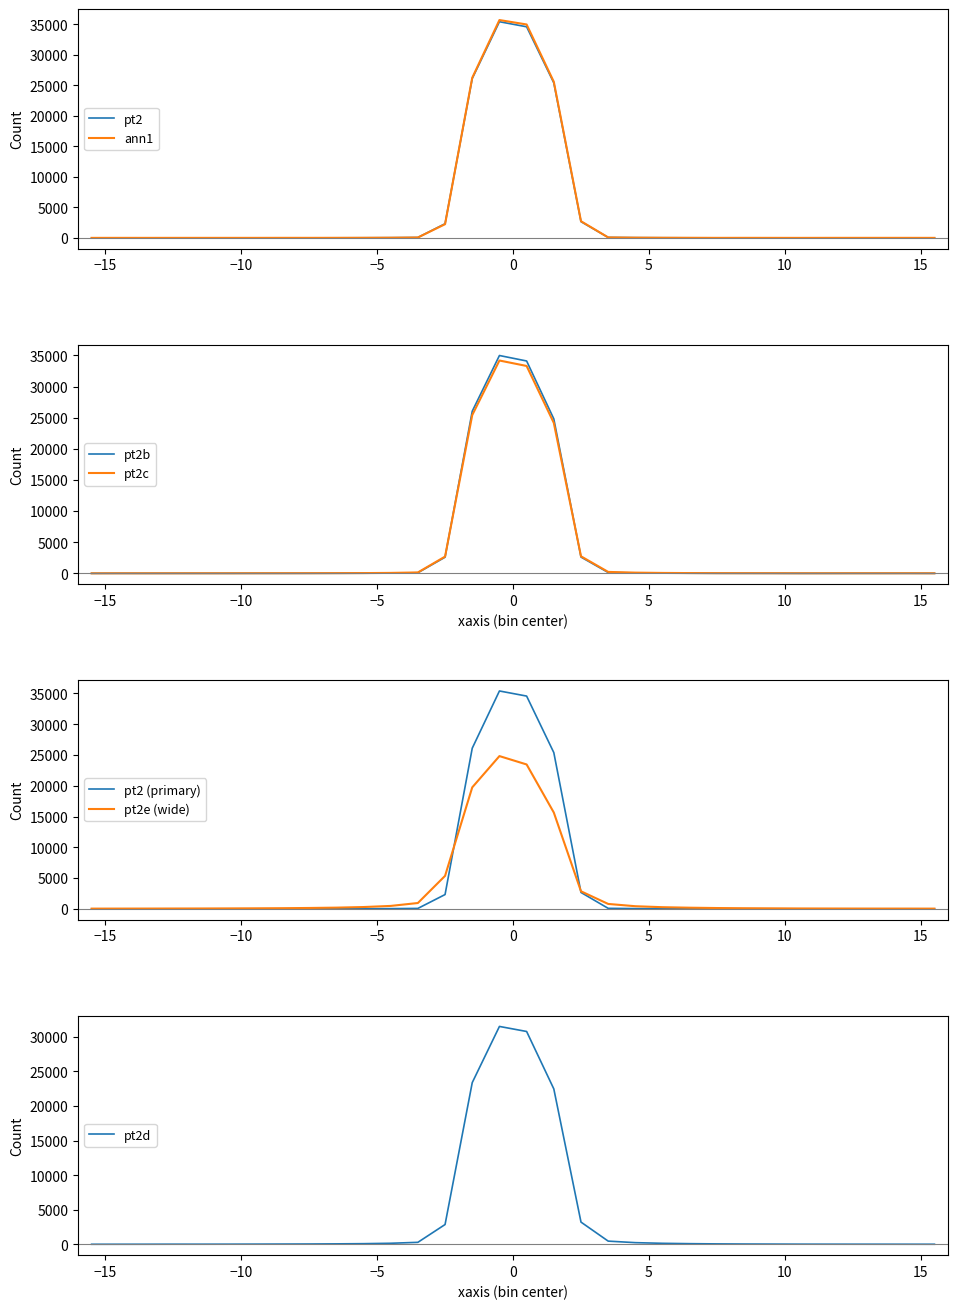

Which category has the lowest value across all series?

10.5